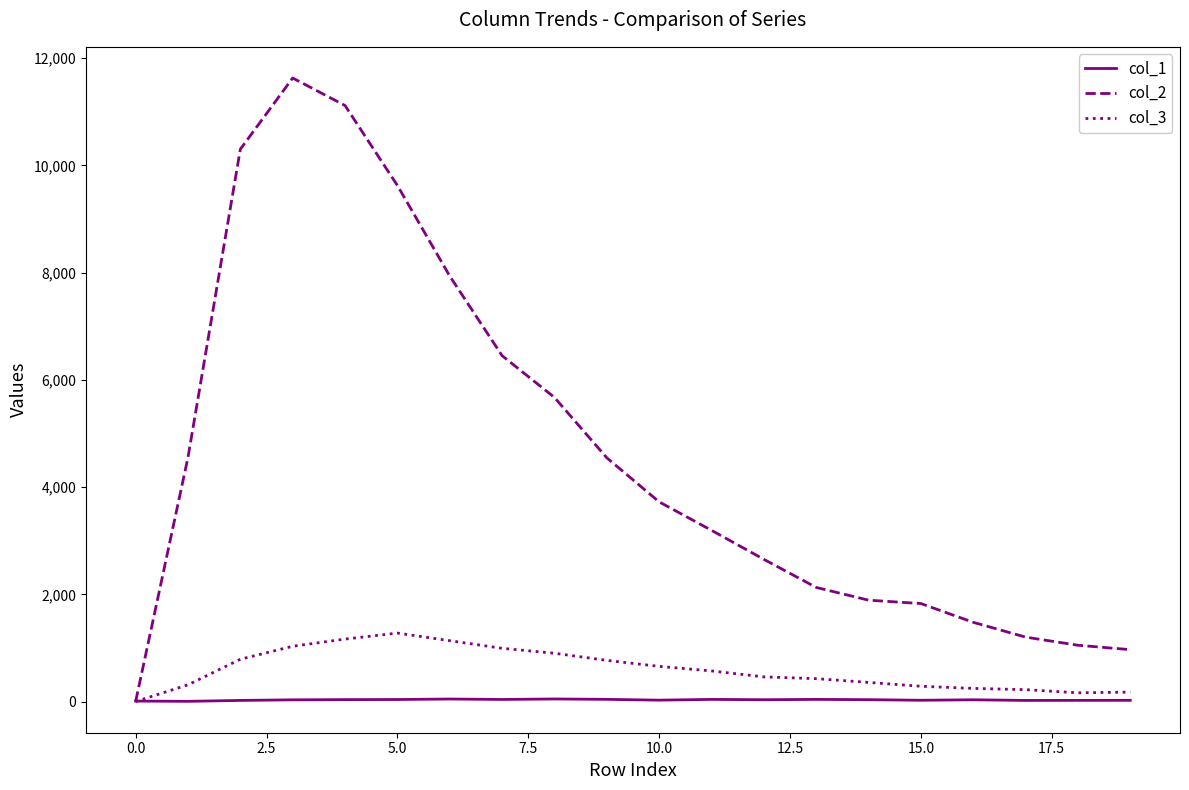

Which series has the largest total across all categories?

col_2